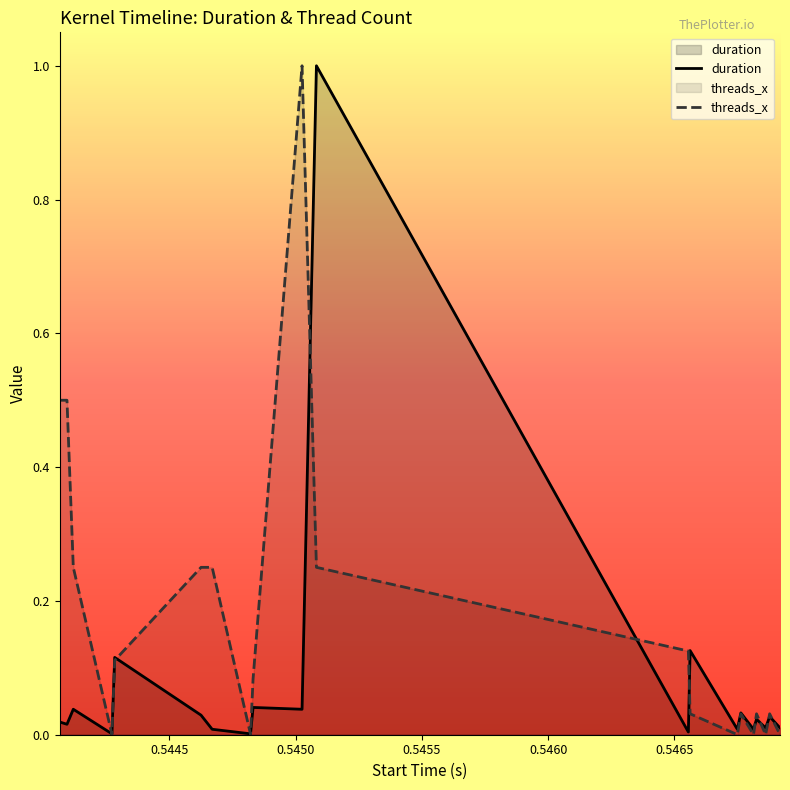

How many lines are shown in the chart?

2